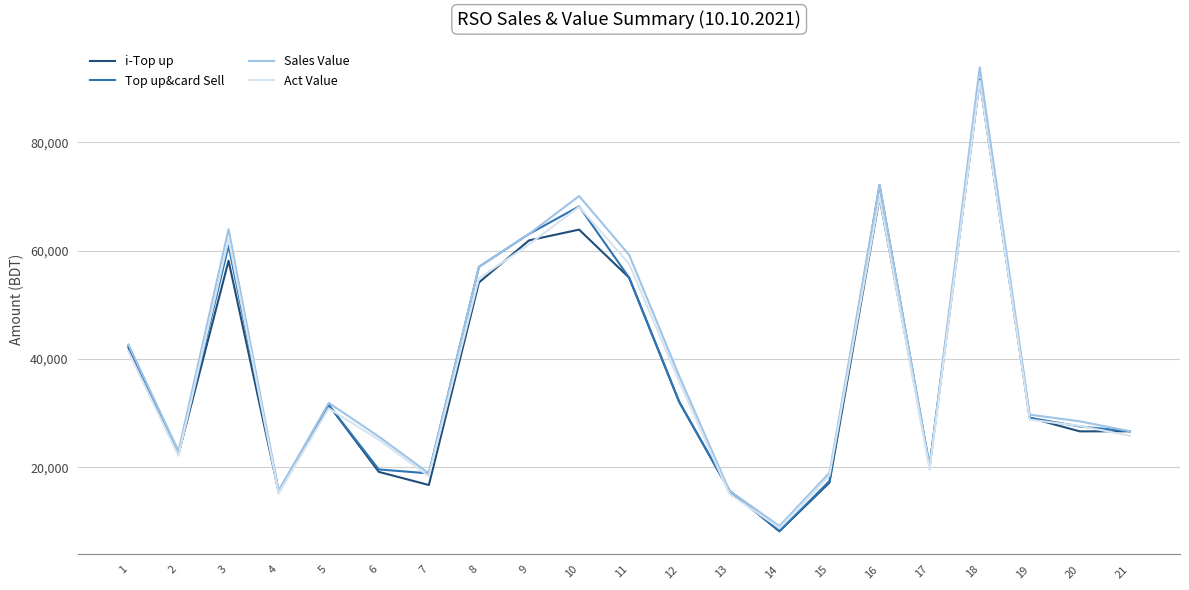

In Act Value, how many points are higher than both neighbors (excluding endpoints)?

5